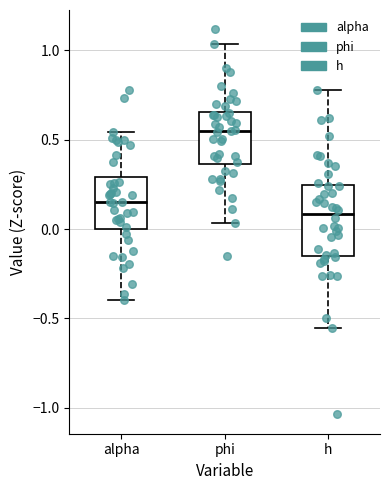

Where does the upper whisker of the box for phi end on the y-axis? The values are not printed on the chart, so give them approximately, as read against the axis.

1.05